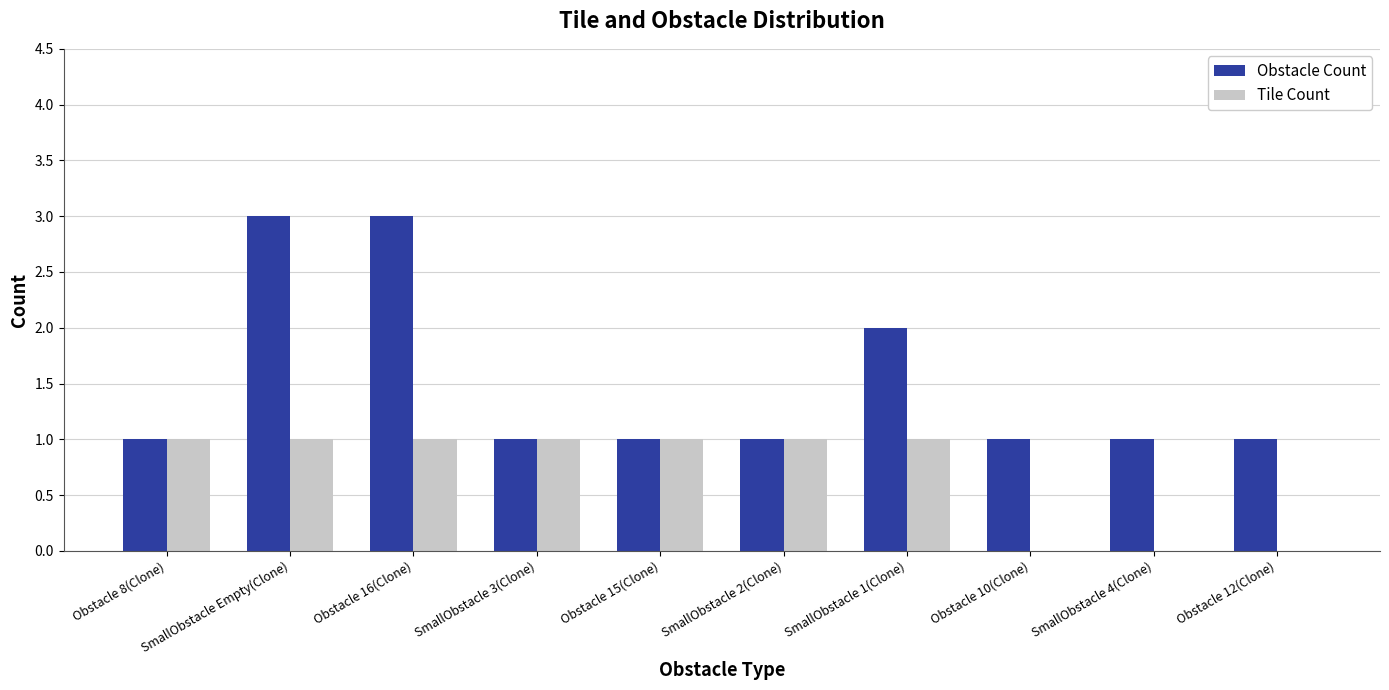

Which series has the largest total across all categories?

Obstacle Count